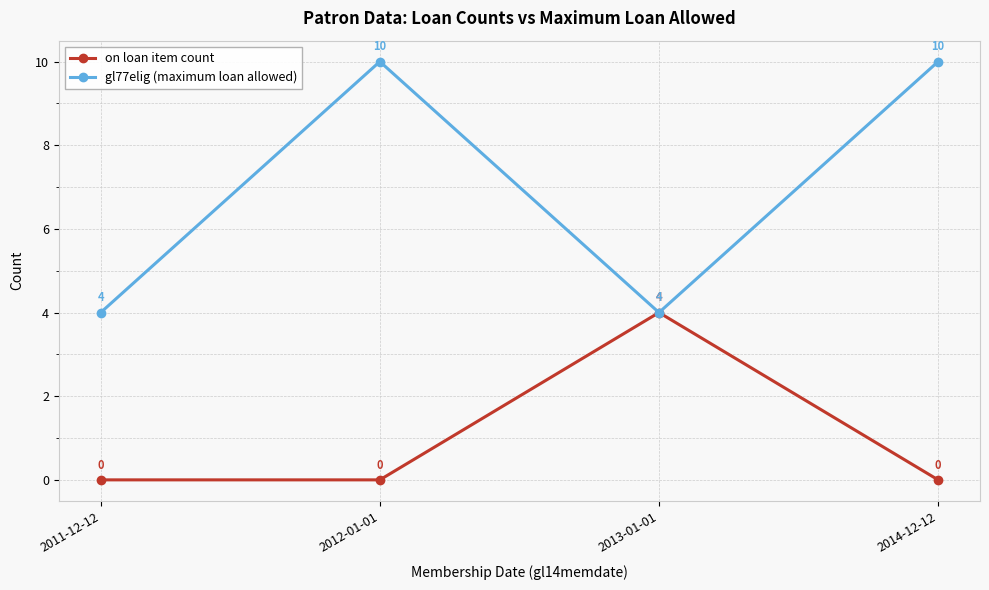

Where is the first local minimum for gl77elig (maximum loan allowed)?

2013-01-01